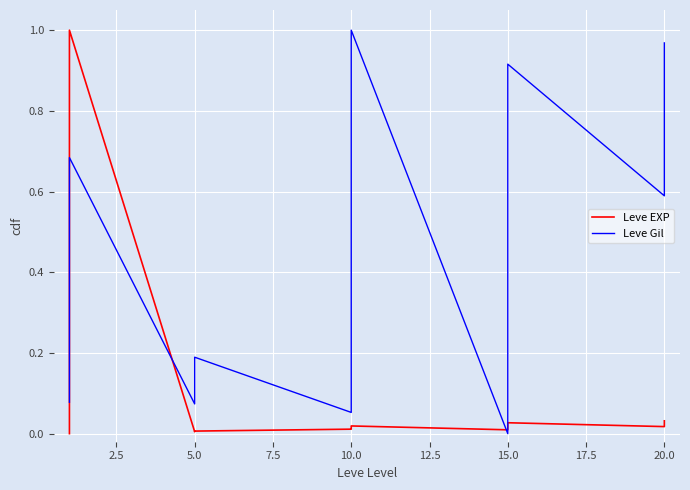

What is the maximum value for Leve Gil?

1.0